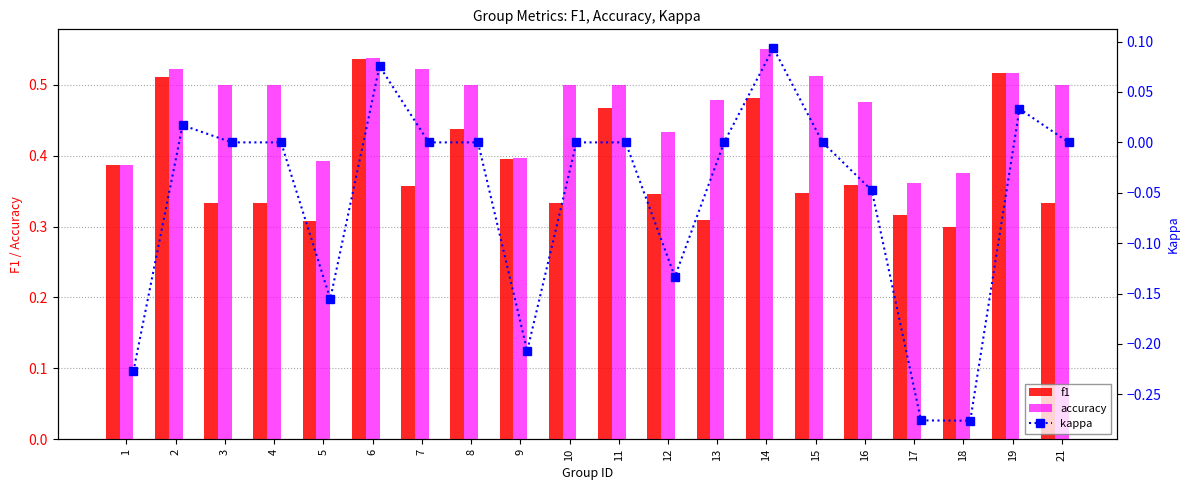

Reading left to right, list all the values displayed in this chart.

f1: 0.4	0.5	0.3	0.3	0.3	0.5	0.4	0.4	0.4	0.3	0.5	0.3	0.3	0.5	0.3	0.4	0.3	0.3	0.5	0.3
accuracy: 0.4	0.5	0.5	0.5	0.4	0.5	0.5	0.5	0.4	0.5	0.5	0.4	0.5	0.6	0.5	0.5	0.4	0.4	0.5	0.5
kappa: -0.2	0.0	0.0	0.0	-0.2	0.1	0.0	0.0	-0.2	0.0	0.0	-0.1	0.0	0.1	0.0	-0.0	-0.3	-0.3	0.0	0.0